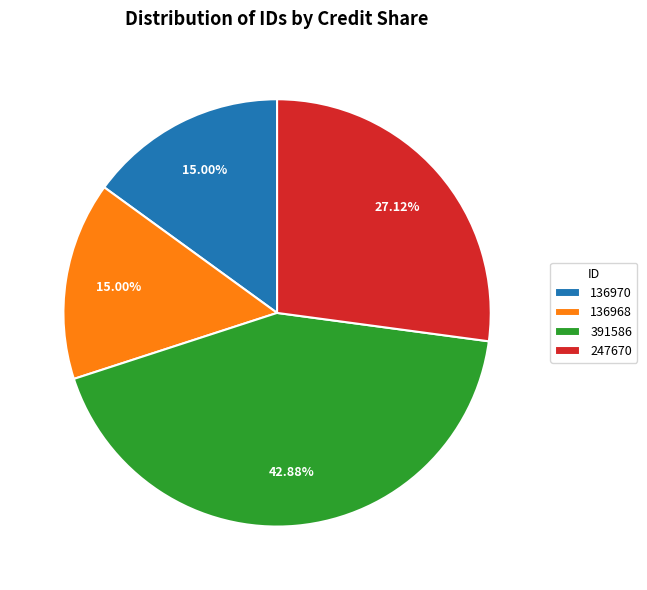

The 247670 slice represents 27% of the pie. True or false?

True